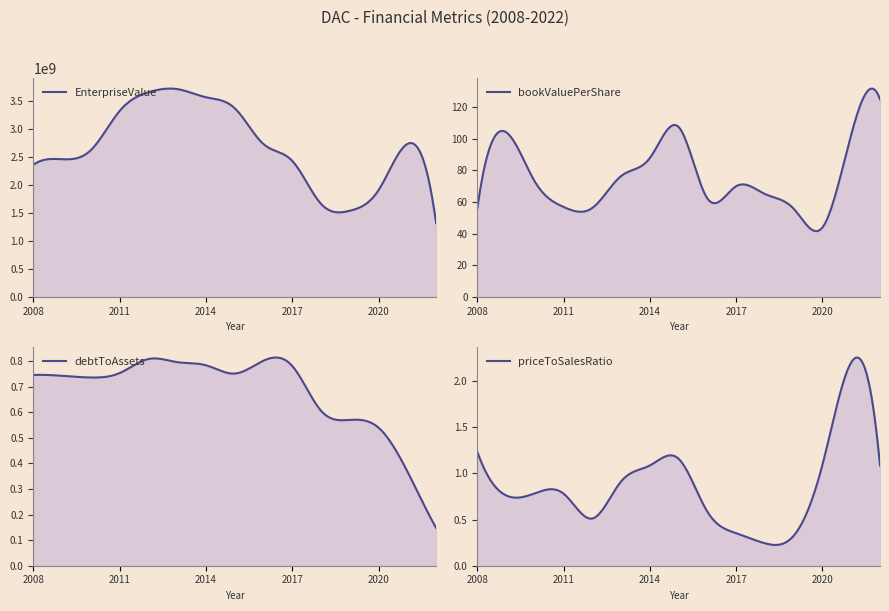

At which label does priceToSalesRatio reach its peak?

2021